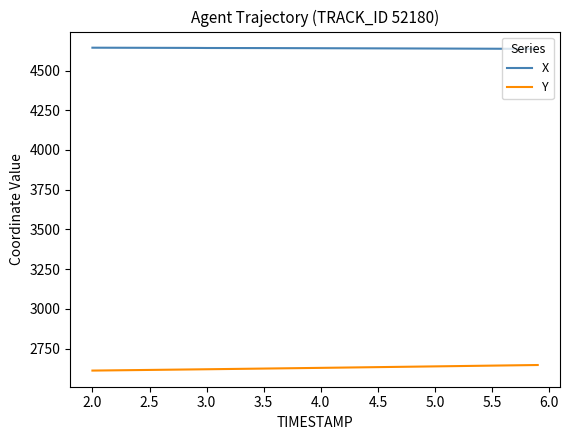

Count the number of categories in the chart.

20